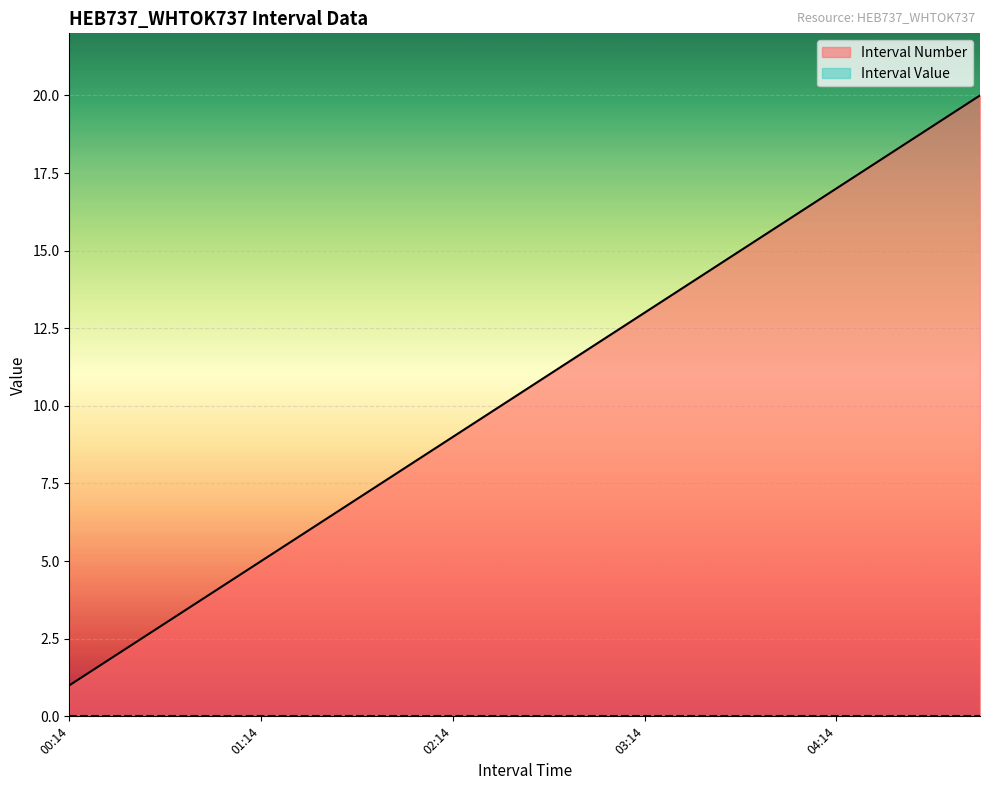

Which series has the largest total across all categories?

Interval Number